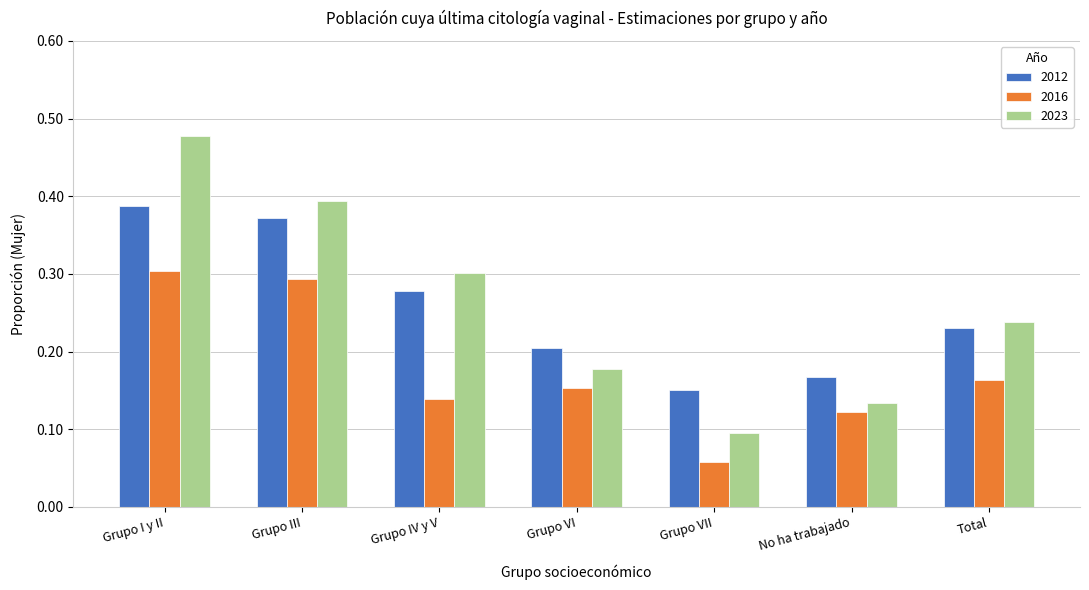

Which category has the lowest value across all series?

Grupo VII